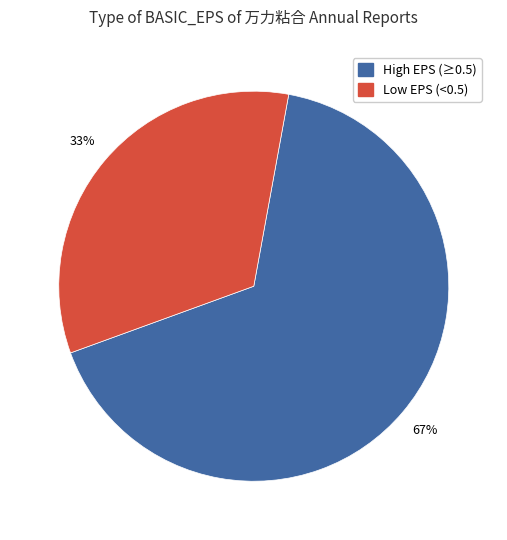

To the nearest percent, what is the average slice percentage?

50%